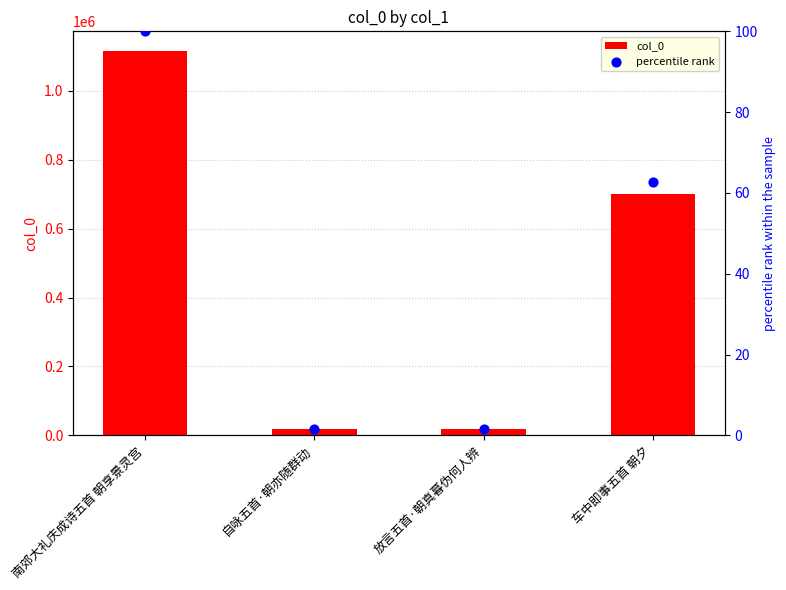

Which series contains the lowest Y value?

percentile rank